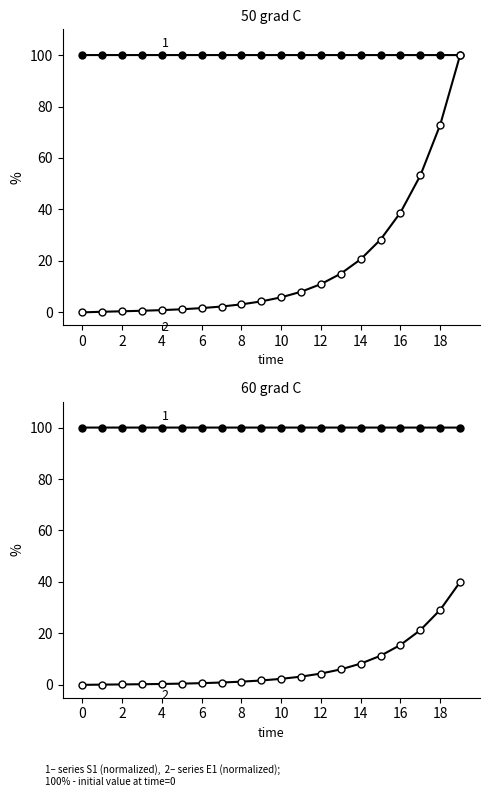

What are all the series names shown in the legend?

S1, E1